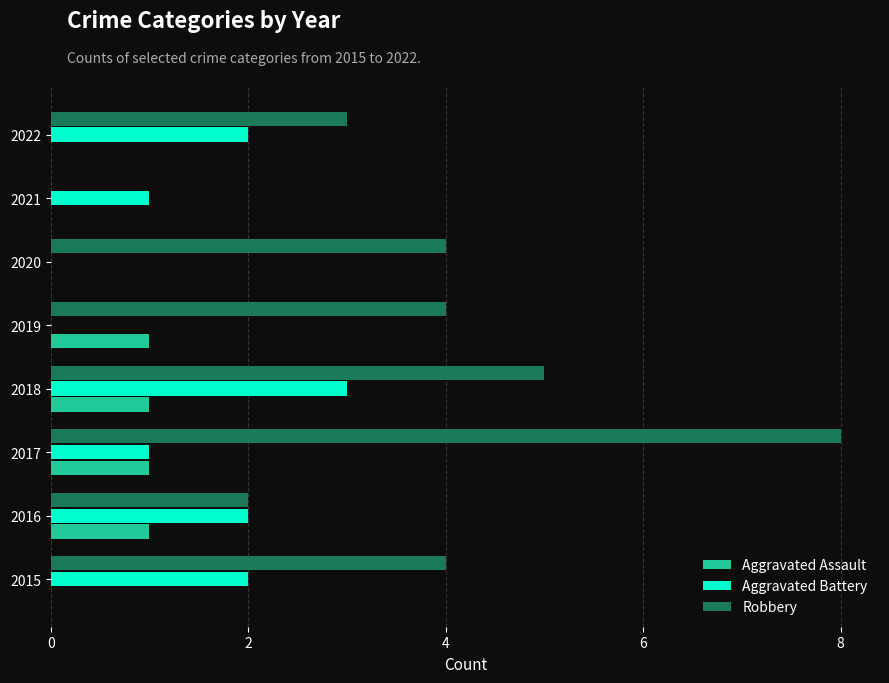

Which series has the largest total across all categories?

Robbery